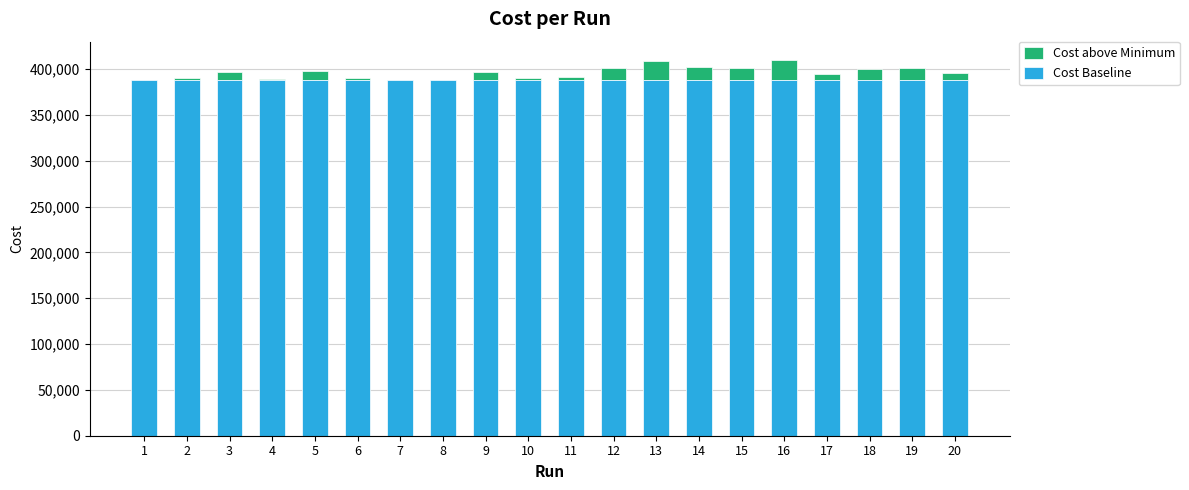

What is the highest value of the Cost Baseline series?

387884